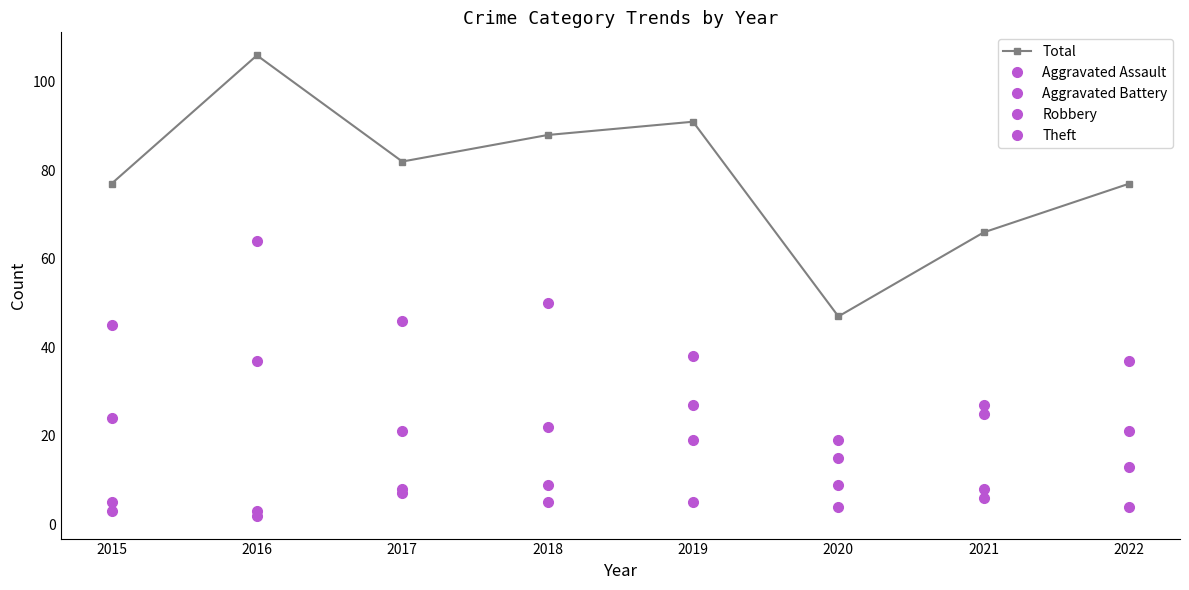

Which series has the largest total across all categories?

Total